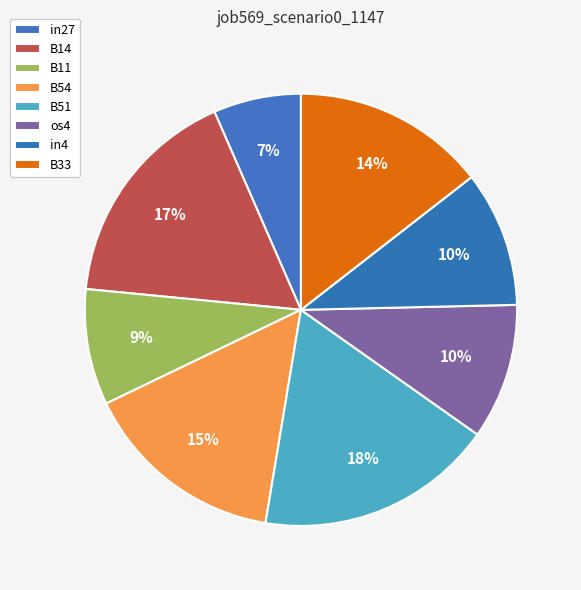

Which slice is the largest?

B51